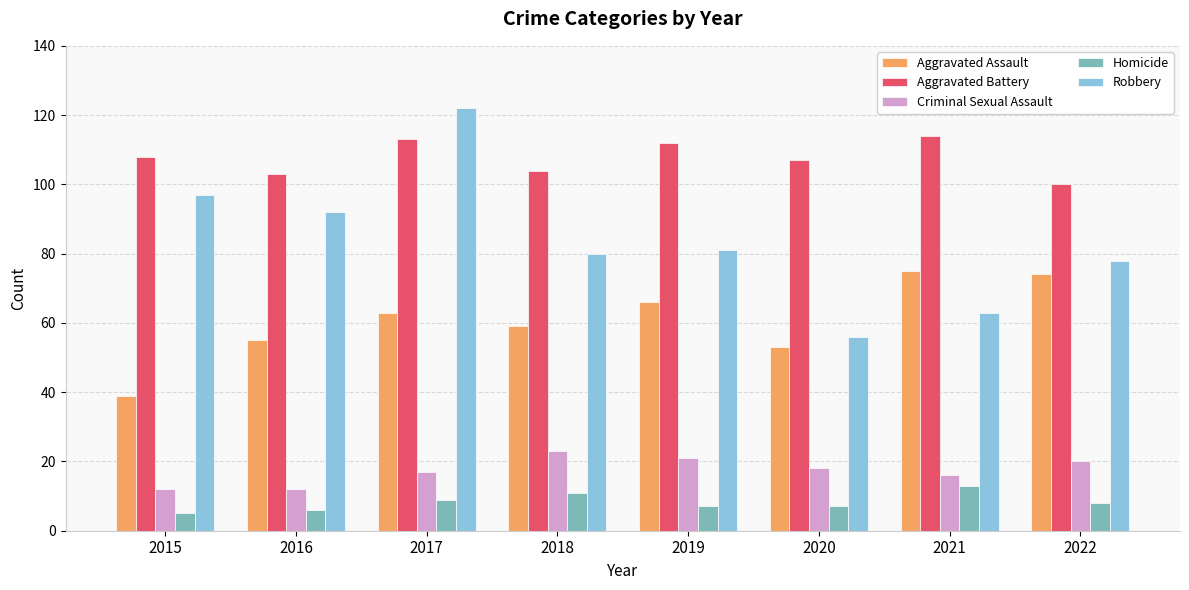

How many groups of bars are there?

8